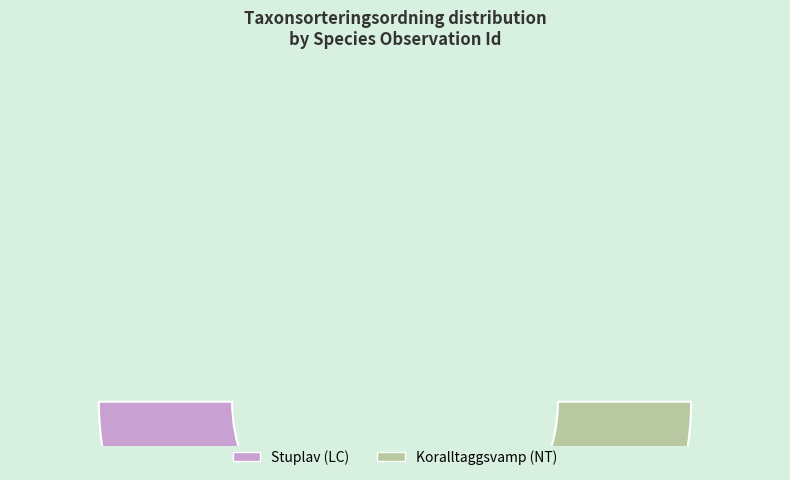

Rank the categories by value from lowest to highest.

104024713, 104024819